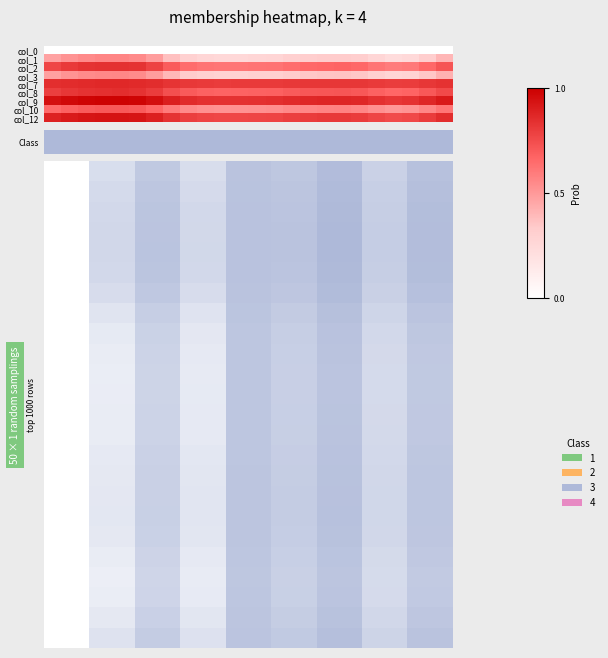

At how many categories does at least one series exceed 0?

24